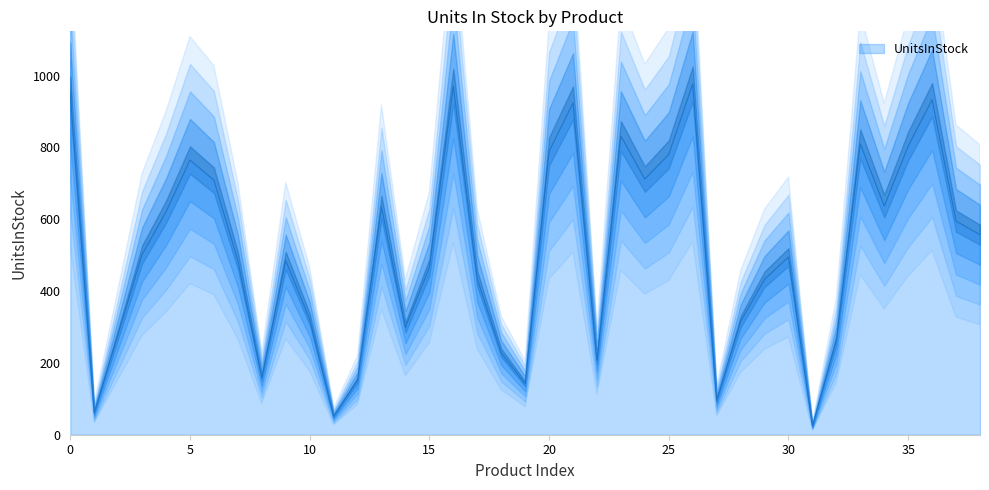

The value at 10002310 is 1237. True or false?

False